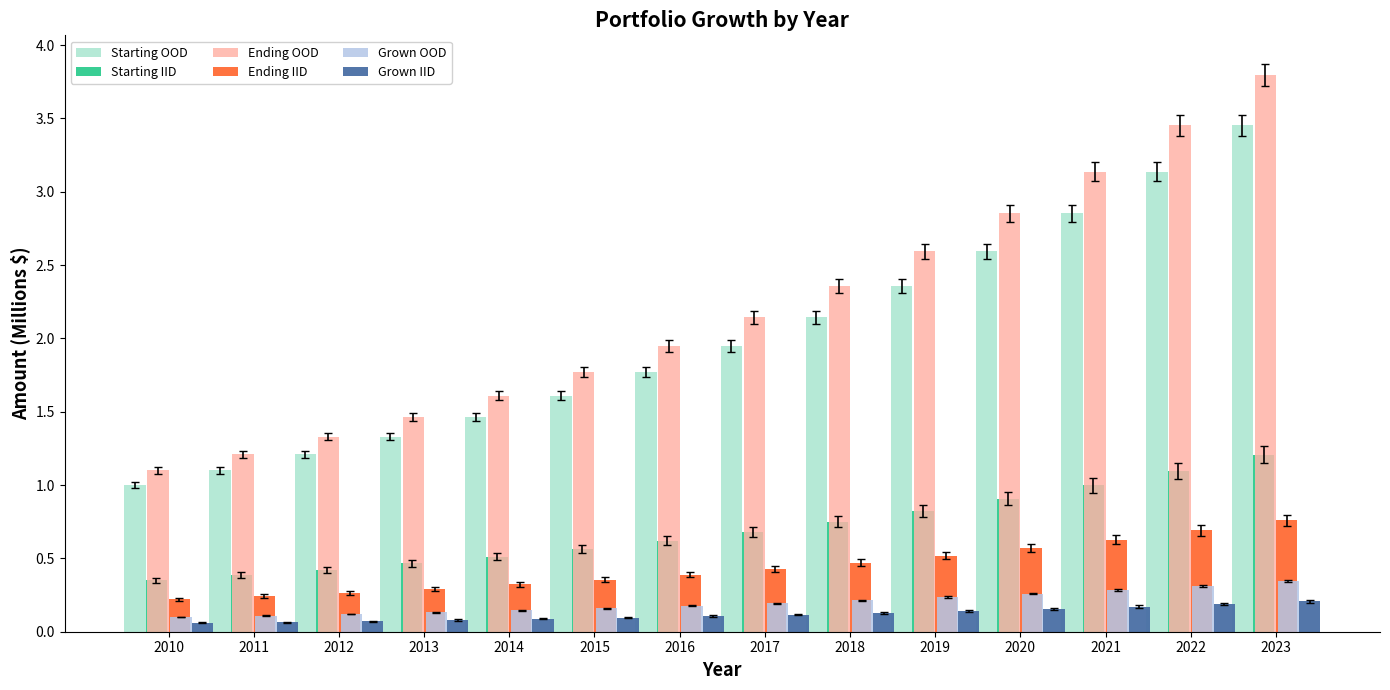

How many categories are shown in the chart?

14